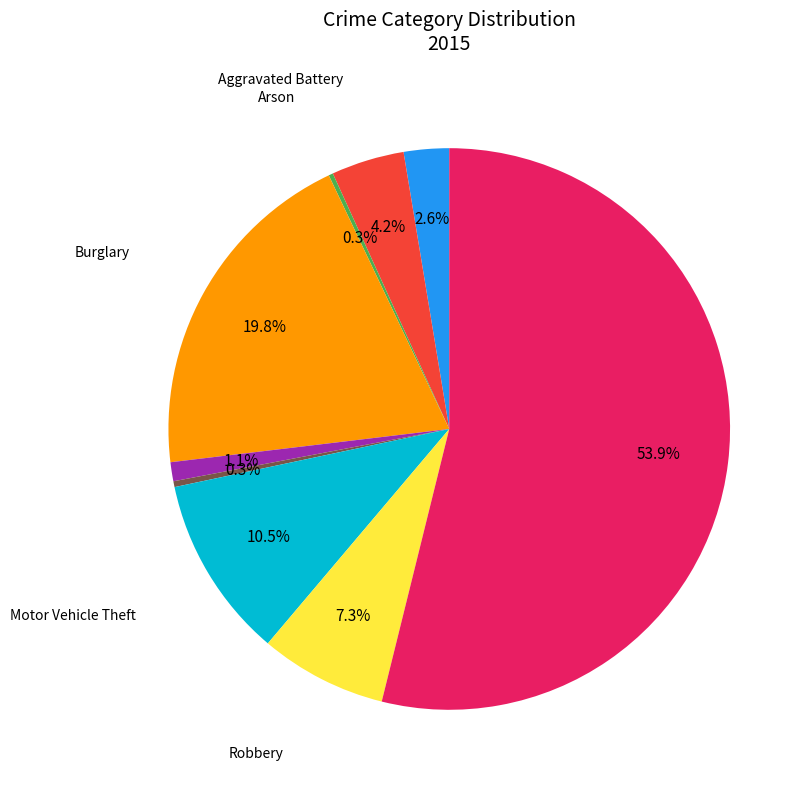

Combined, what portion of the pie is Aggravated Battery and Motor Vehicle Theft?

14.7%